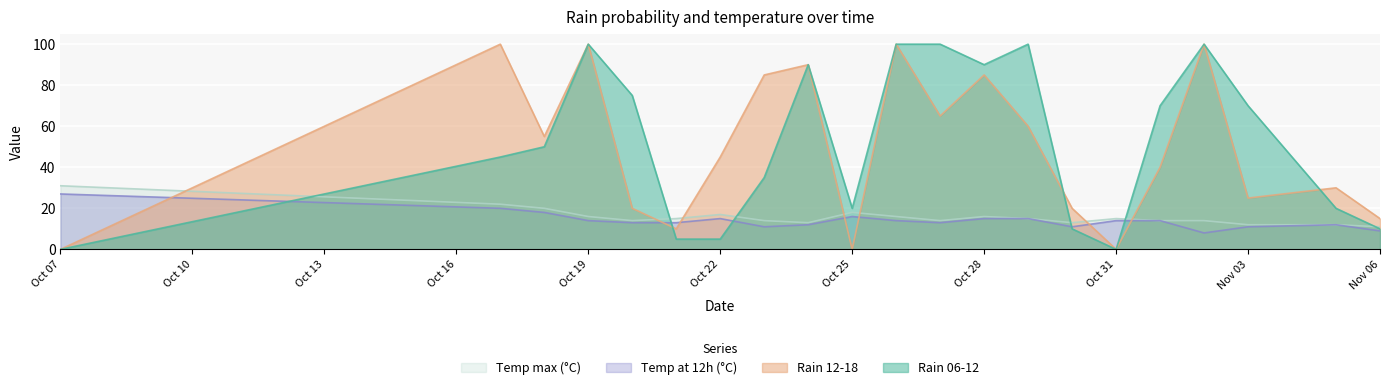

How many distinct data groups are displayed?

4